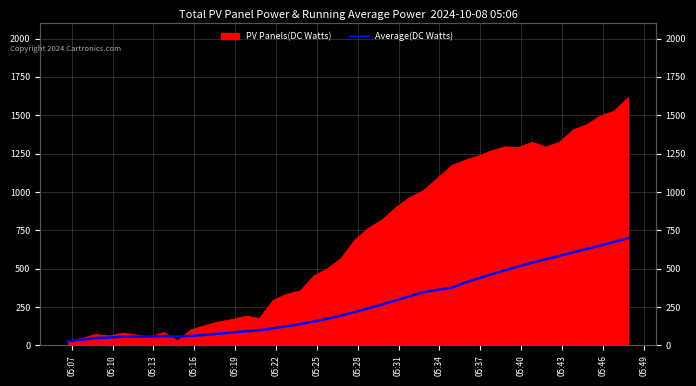

What is the average value?

276.6